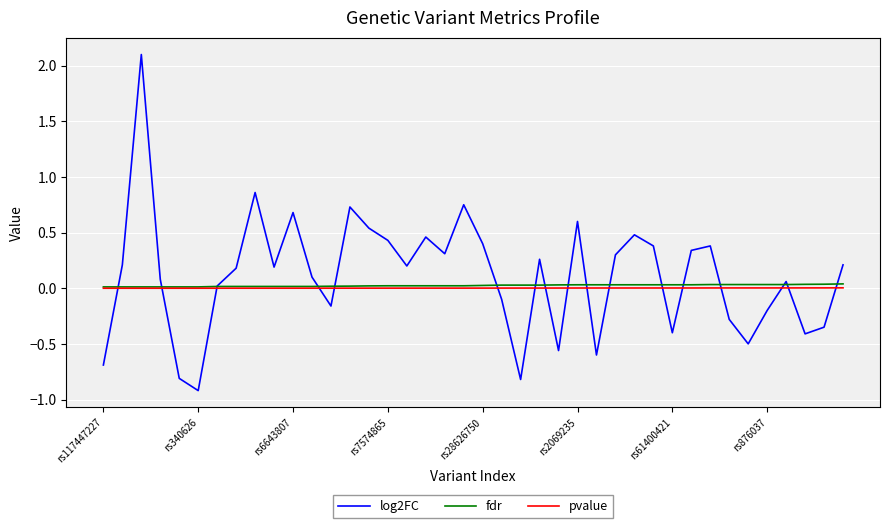

What is the greatest value displayed?

2.1